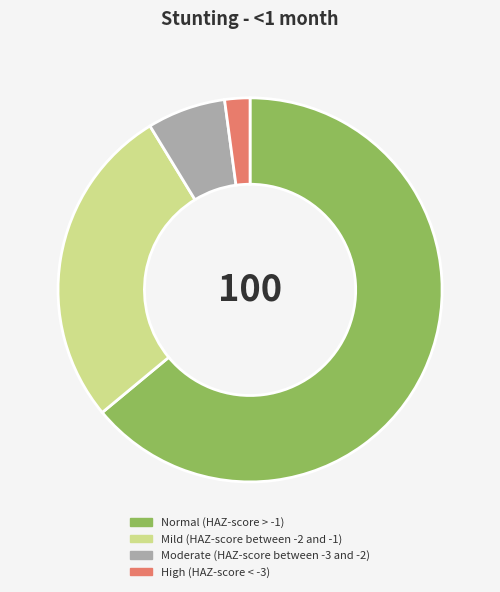

Which slice represents more than half of the pie?

Normal (HAZ-score > -1)